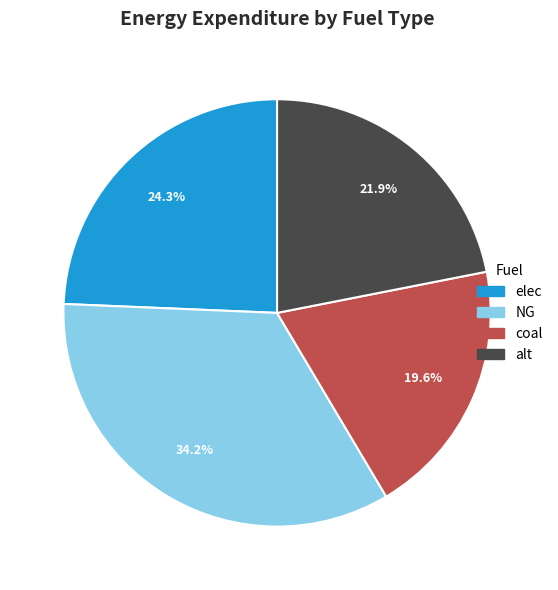

Is there any slice that represents more than half of the pie?

No